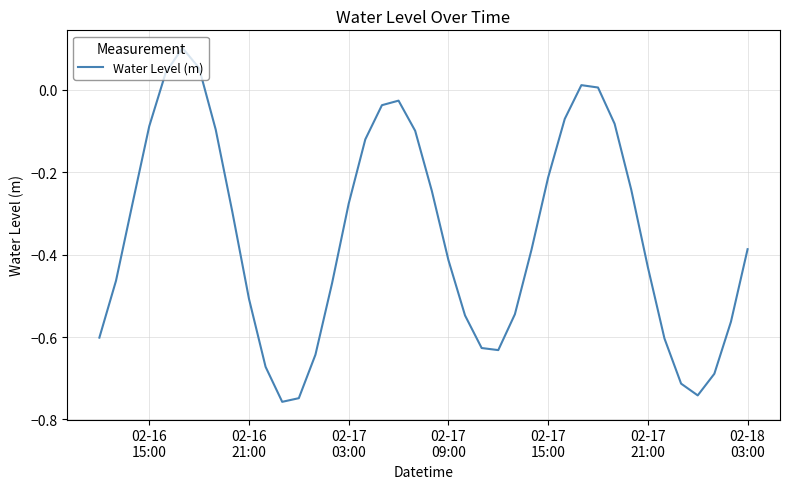

How many negative values are there?

35